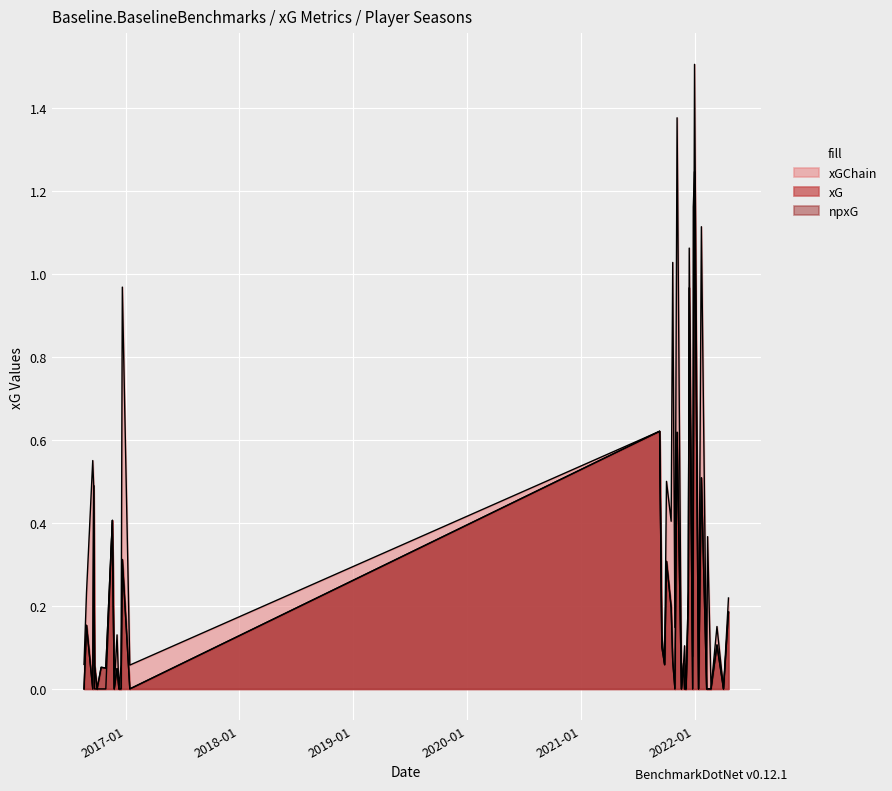

Reading left to right, what are all the values shown in this chart?

xG: 0=0.2	1=0.0	2=0.1	3=0.0	4=0.0	5=0.0	6=0.5	7=0.0	8=1.2	9=1.2	10=0.0	11=1.0	12=0.2	13=0.0	14=0.0	15=0.1	16=0.0	17=0.6	18=0.0	19=0.1	20=0.2	21=0.3	22=0.1	23=0.1	24=0.6	25=0.0	26=0.3	27=0.0	28=0.0	29=0.0	30=0.0	31=0.4	32=0.1	33=0.1	34=0.0	35=0.1	36=0.5	37=0.0	38=0.2	39=0.0
xGChain: 0=0.2	1=0.0	2=0.2	3=0.0	4=0.4	5=0.0	6=1.1	7=0.0	8=1.5	9=0.5	10=0.1	11=1.1	12=0.2	13=0.0	14=0.1	15=0.1	16=0.0	17=1.4	18=0.1	19=1.0	20=0.4	21=0.5	22=0.1	23=0.1	24=0.6	25=0.1	26=1.0	27=0.1	28=0.0	29=0.1	30=0.0	31=0.4	32=0.0	33=0.0	34=0.0	35=0.0	36=0.5	37=0.6	38=0.2	39=0.1
npxG: 0=0.2	1=0.0	2=0.1	3=0.0	4=0.0	5=0.0	6=0.5	7=0.0	8=1.2	9=0.4	10=0.0	11=1.0	12=0.2	13=0.0	14=0.0	15=0.1	16=0.0	17=0.6	18=0.0	19=0.1	20=0.2	21=0.3	22=0.1	23=0.1	24=0.6	25=0.0	26=0.3	27=0.0	28=0.0	29=0.0	30=0.0	31=0.4	32=0.1	33=0.1	34=0.0	35=0.1	36=0.5	37=0.0	38=0.2	39=0.0